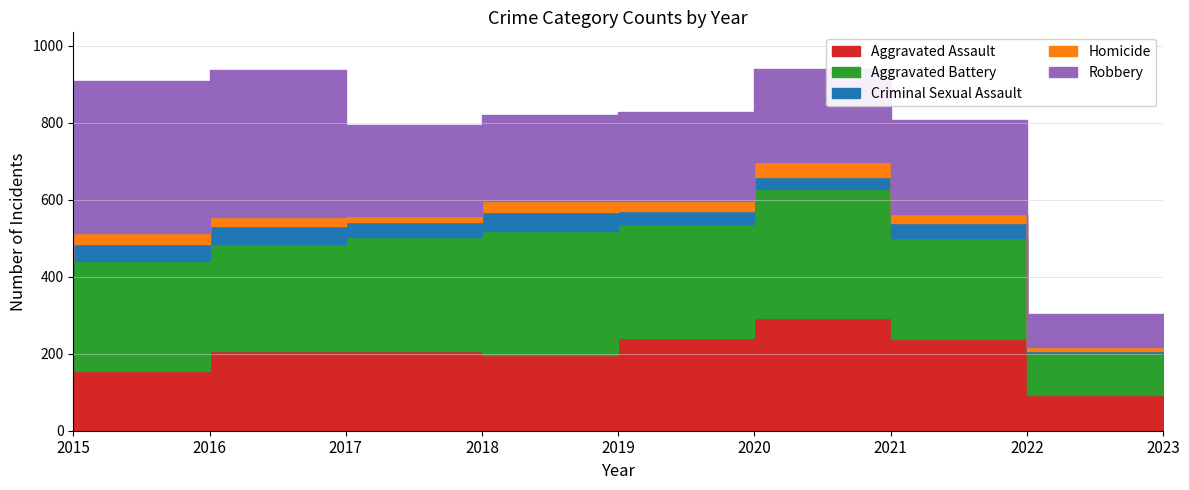

How many interior local peaks does the Criminal Sexual Assault series have?

3